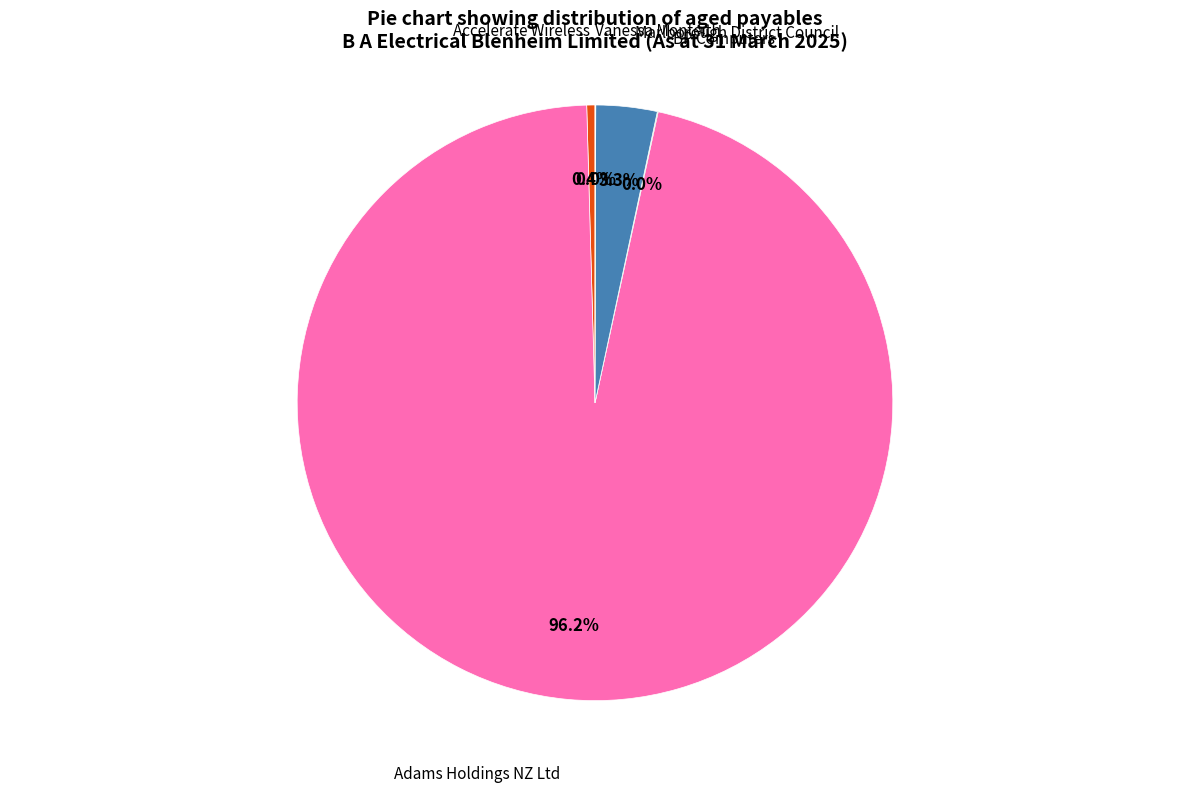

Is the sum of Adams Holdings NZ Ltd and Marlborough District Council greater than half?

Yes